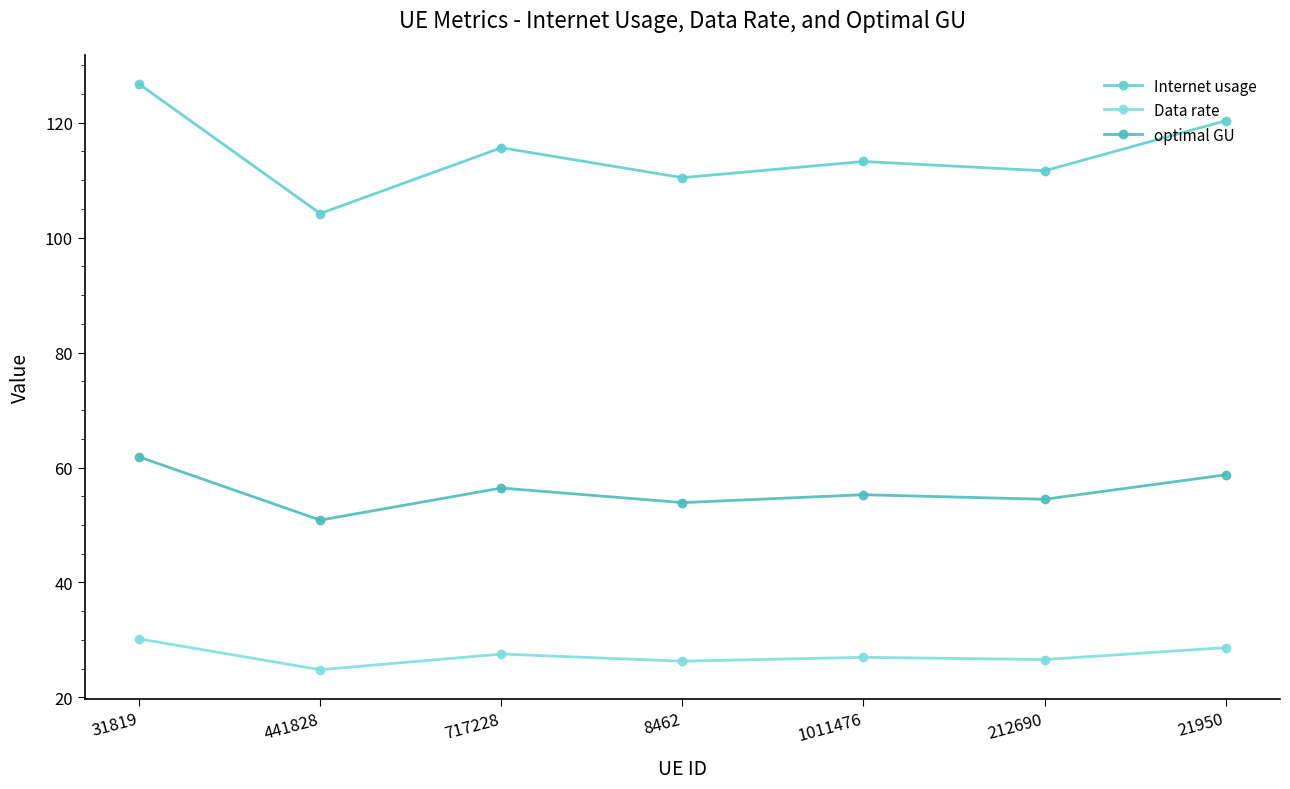

At how many categories does at least one series exceed 54?

7